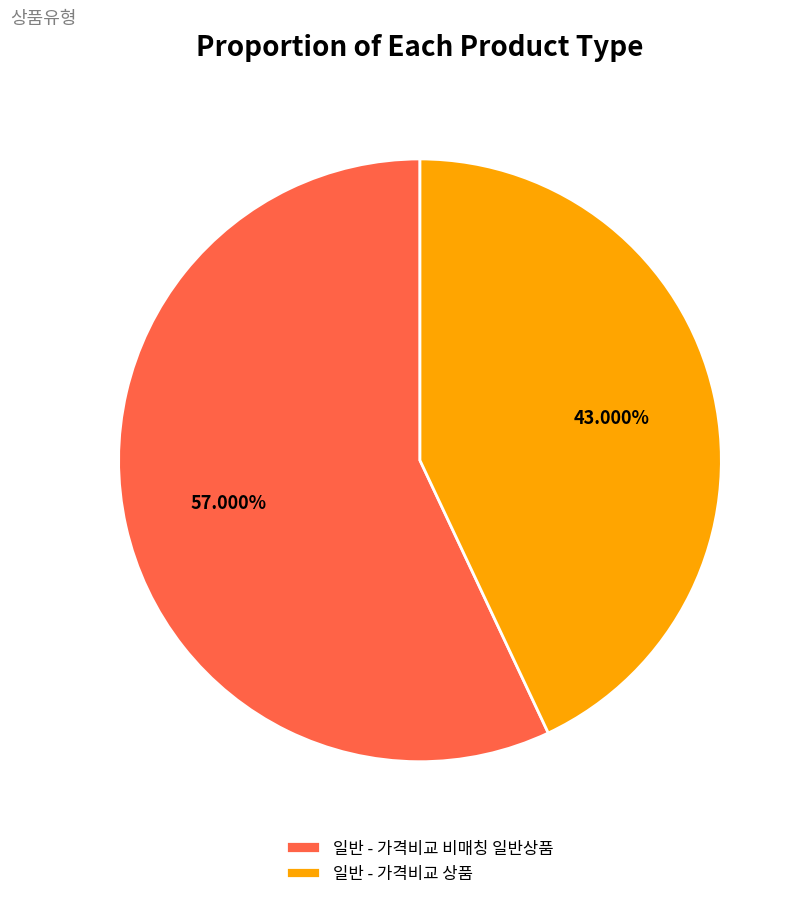

Which category accounts for the majority?

일반 - 가격비교 비매칭 일반상품